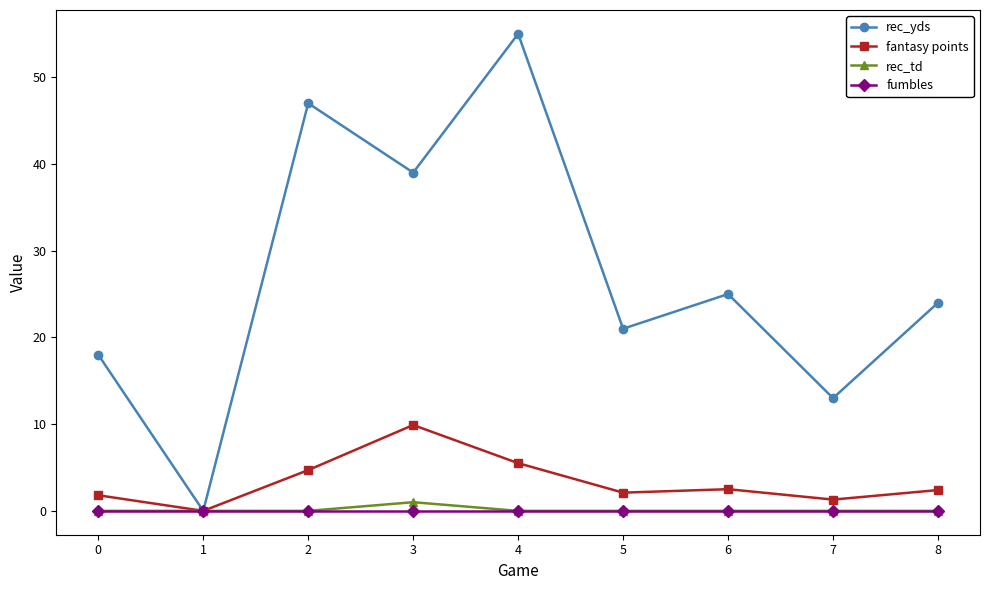

Which category has the lowest value in the rec_yds series?

1